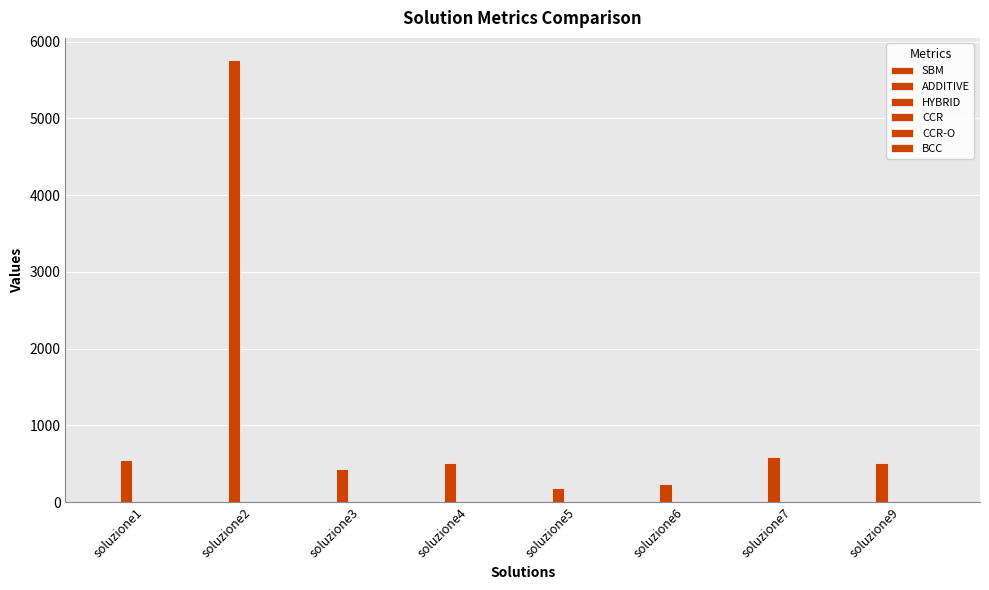

At which category does the chart reach its minimum across all series?

soluzione2